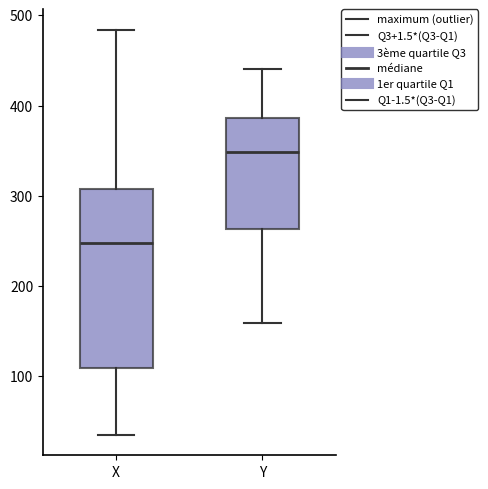

Reading left to right, transcribe this box plot: for each box, give where its median line is, the range the box spans, and where its two whiskers end, as read against the y-axis. The values are not printed on the chart, so give them approximately, as read against the axis.

X: median 250, box 110 to 310, whiskers 40 to 480
Y: median 350, box 260 to 390, whiskers 160 to 440